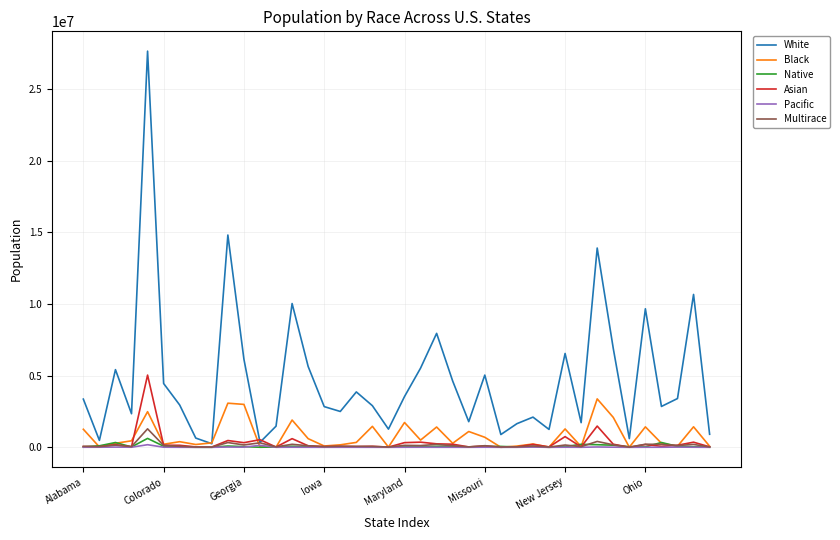

What is the highest value of the White series?

27636403